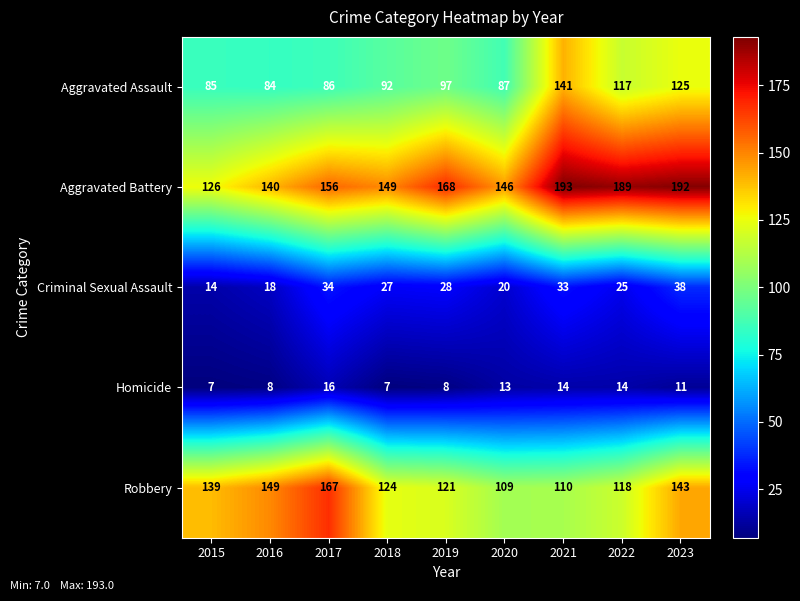

Which series changed the most between 2015 and 2020?

Robbery